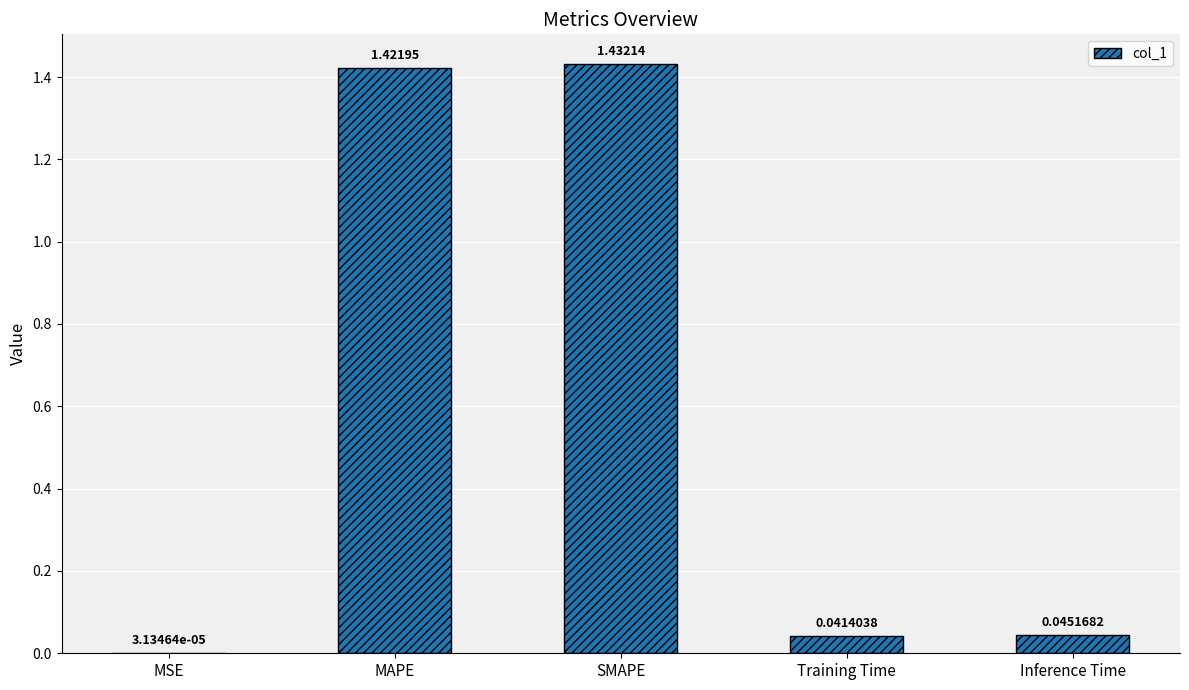

What is the sum of all values?

2.9